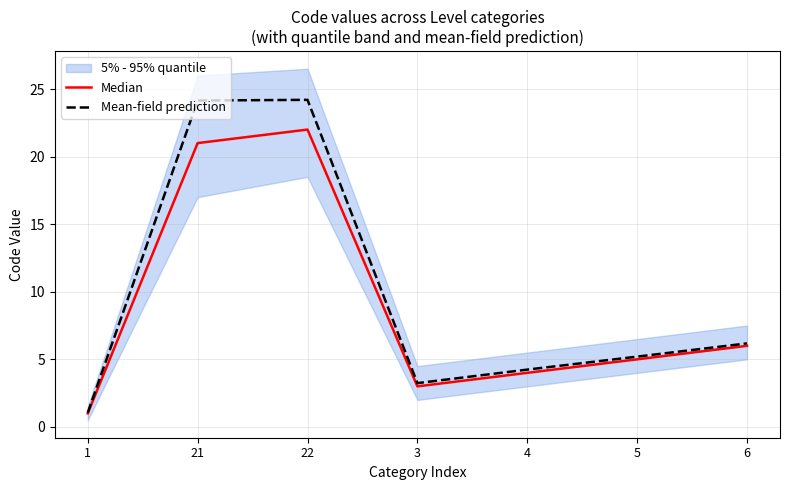

Where is Mean-field prediction nearest to the value 12?

6